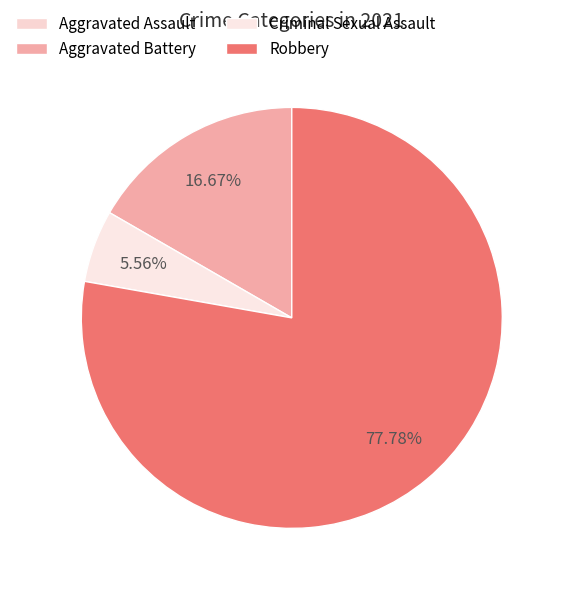

Is it true that Aggravated Battery is 29% of the pie?

False